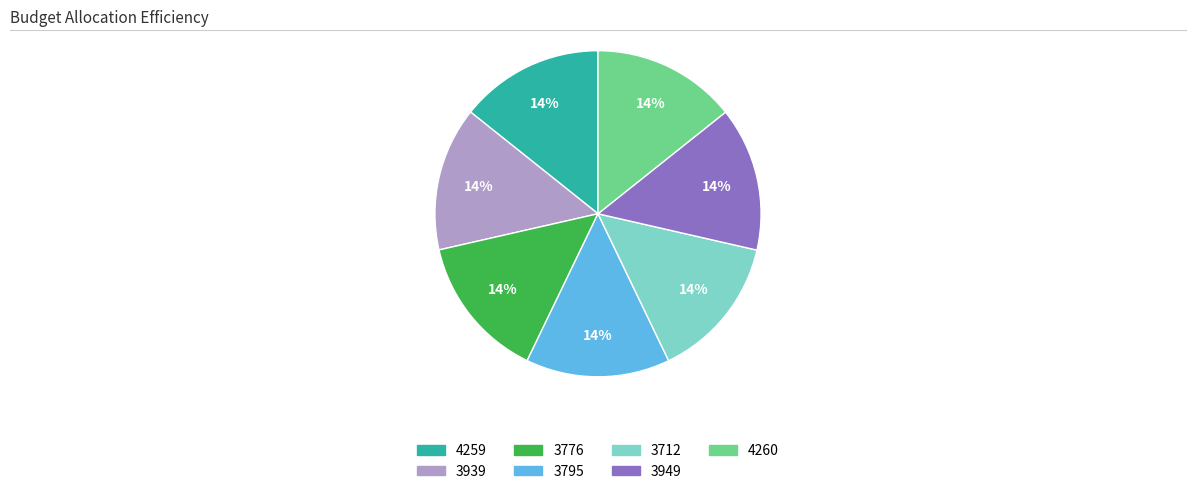

Do 4260 and 3939 together represent more than half of the pie?

No